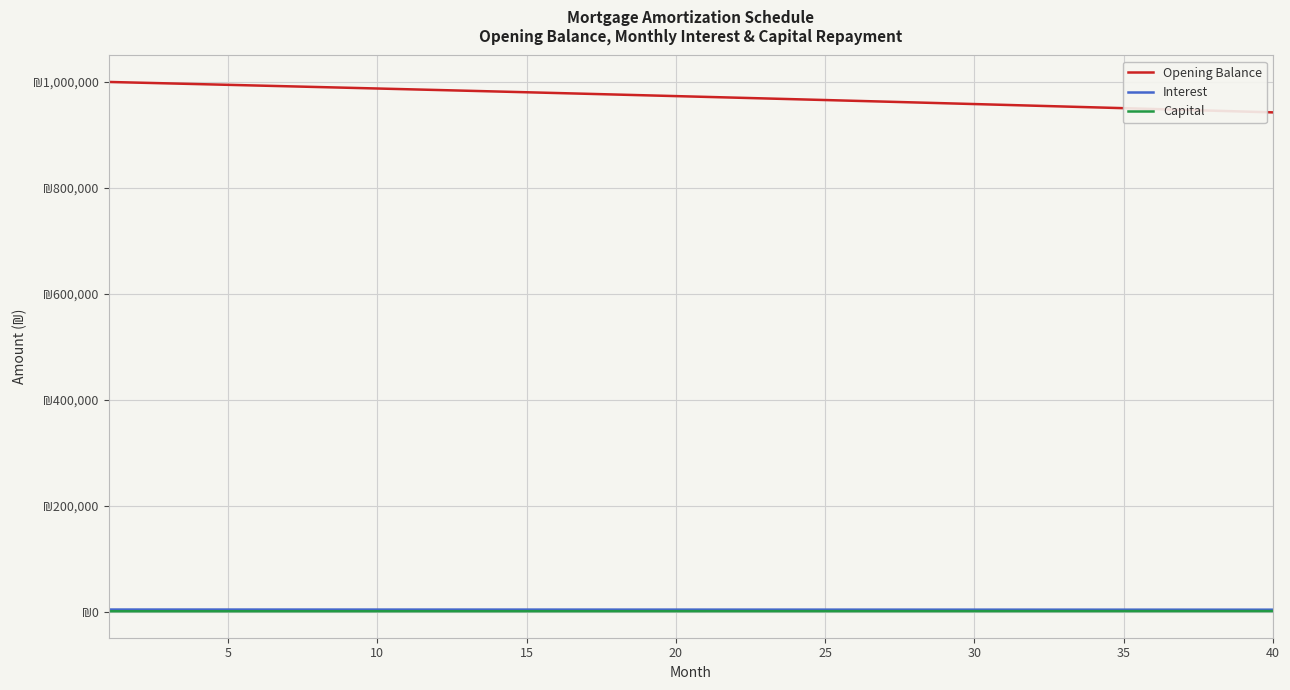

True or false: Interest has more than 1 interior local peaks.

False